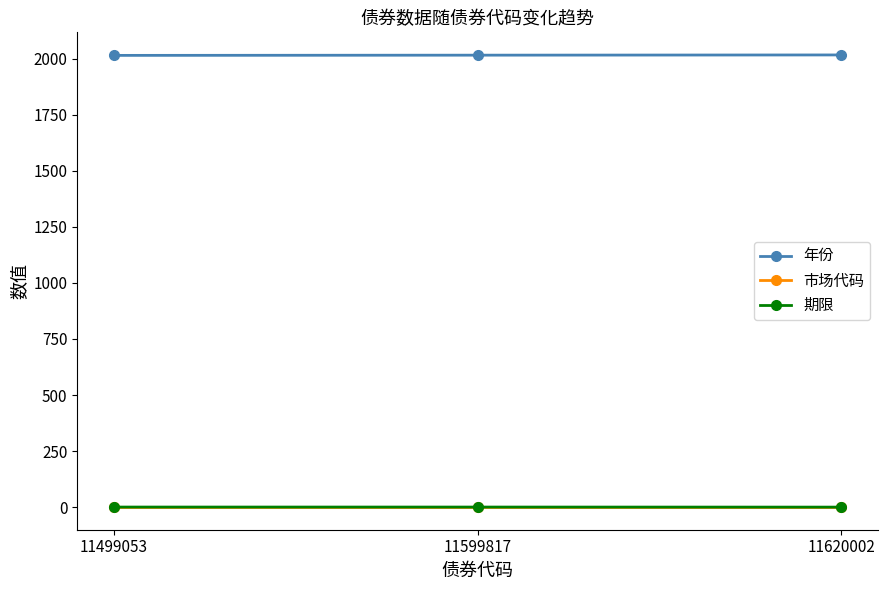

At how many categories does at least one series exceed 592?

3